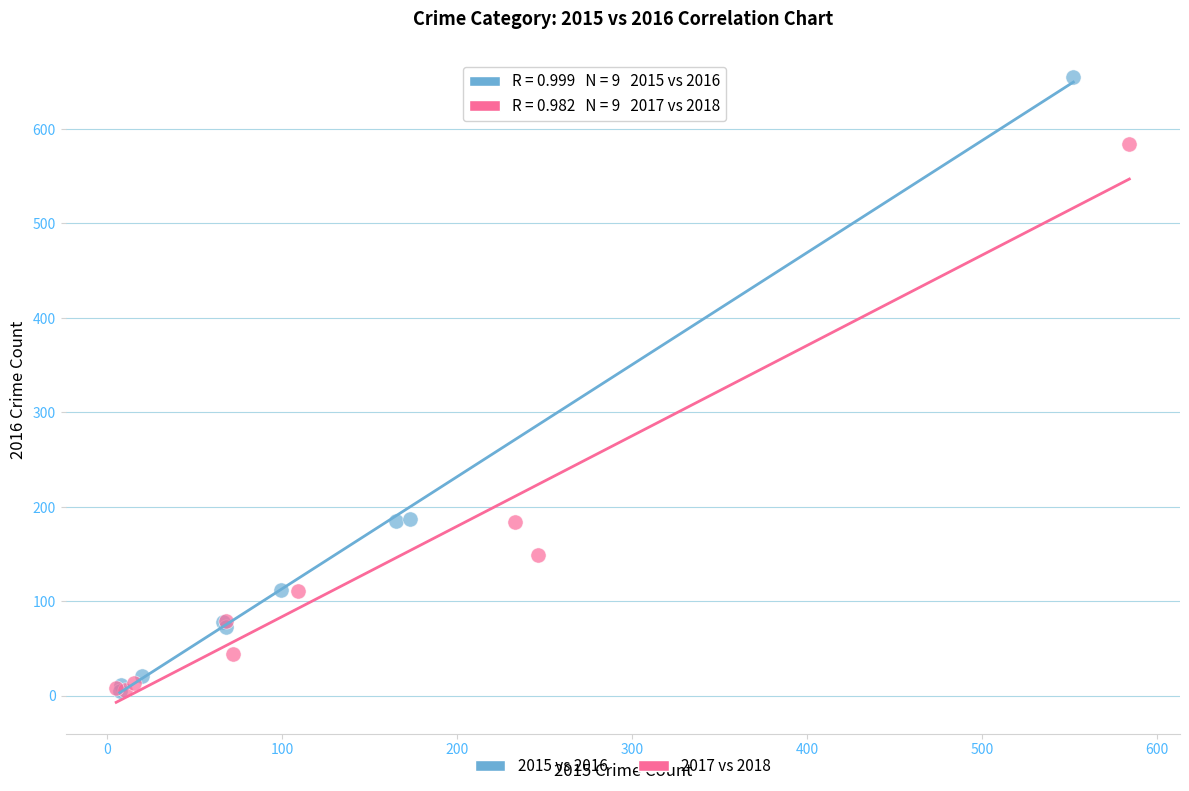

Which series has the largest Y range (max minus min)?

2015 vs 2016